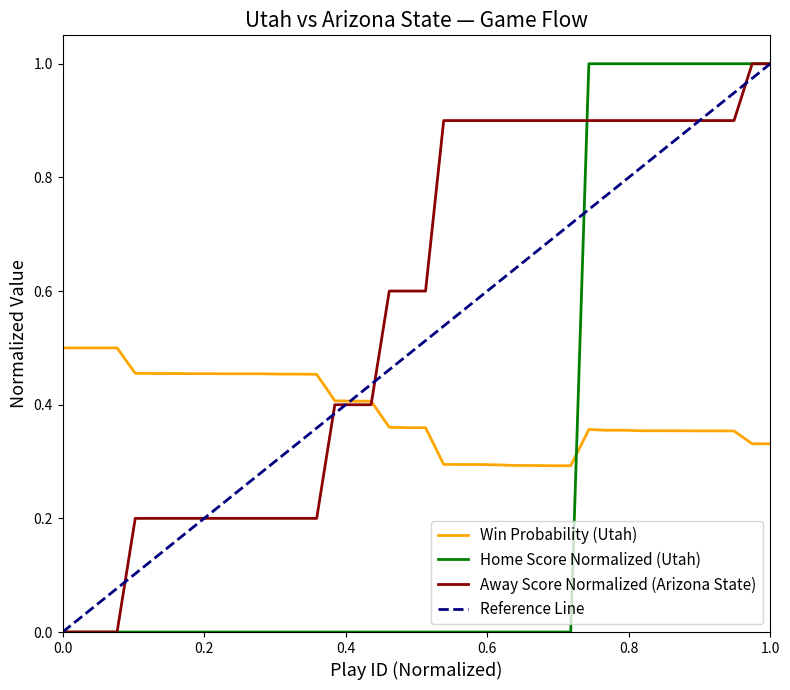

Which series has the largest range (max minus min)?

home_score